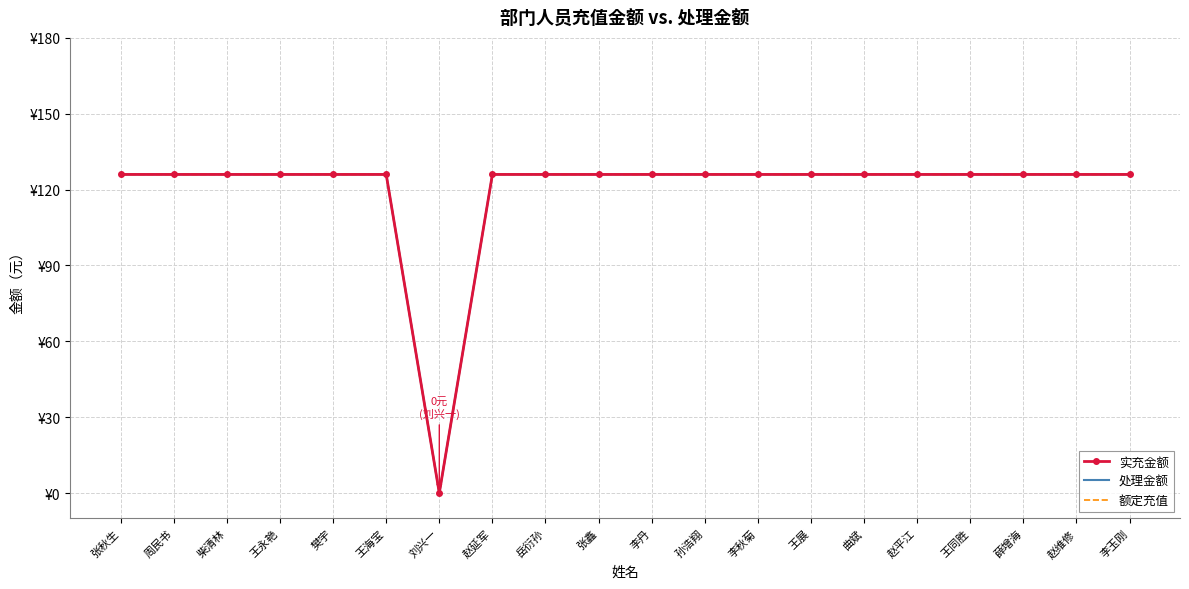

Reading left to right, extract all data points from this chart.

实充金额: 126	126	126	126	126	126	0	126	126	126	126	126	126	126	126	126	126	126	126	126
处理金额: 126	126	126	126	126	126	0	126	126	126	126	126	126	126	126	126	126	126	126	126
额定充值: 126	126	126	126	126	126	0	126	126	126	126	126	126	126	126	126	126	126	126	126